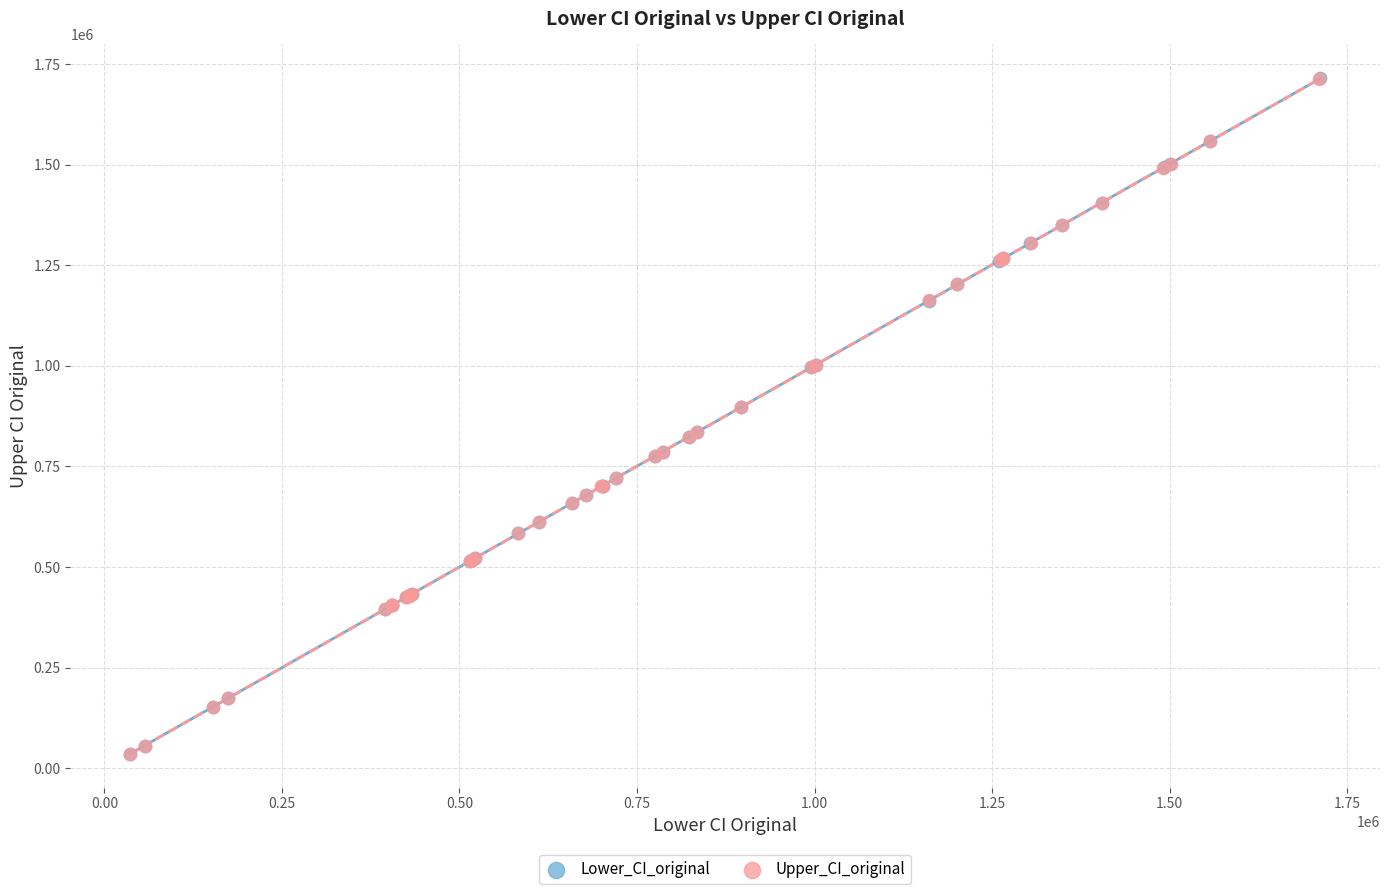

Which series has the widest spread of Y values?

Lower_CI_original